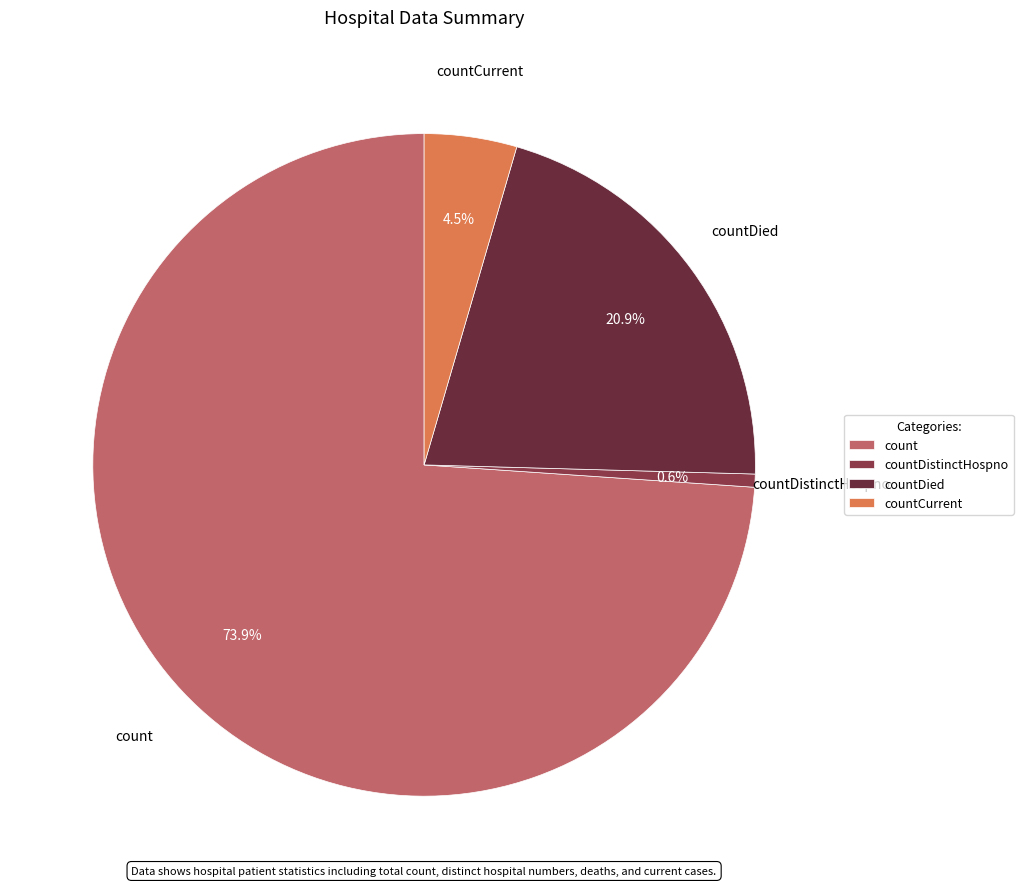

Which slice is the largest?

count